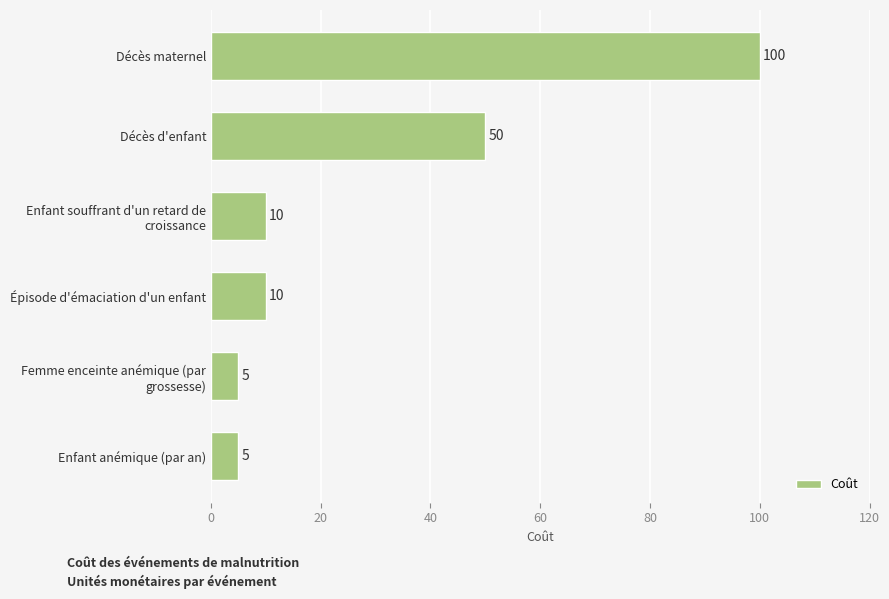

Are the bars horizontal?

Yes